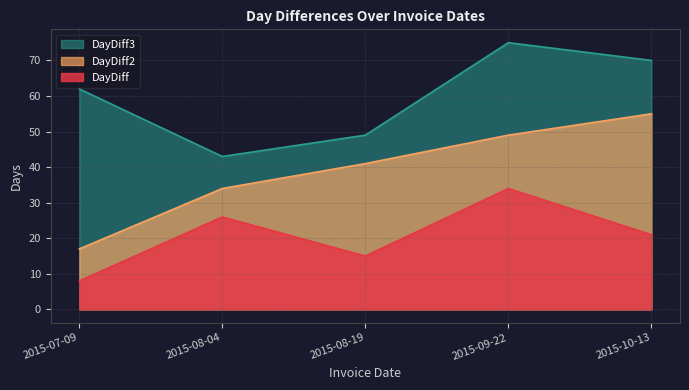

Rank the series by their maximum value, from highest to lowest.

DayDiff3, DayDiff2, DayDiff